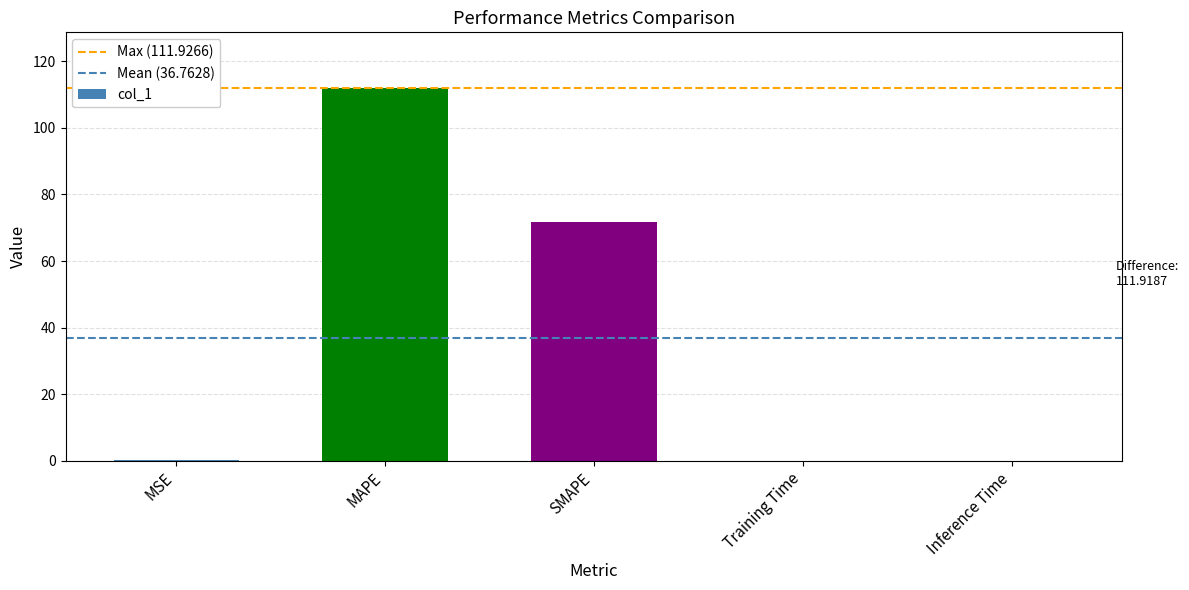

True or false: the data shows 194.6 at MAPE.

False